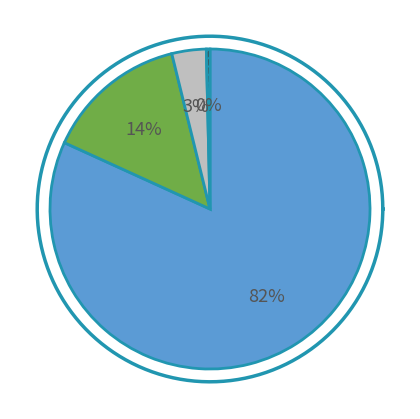

What percentage do yefeng123 and lilithlin together represent?

0.1%